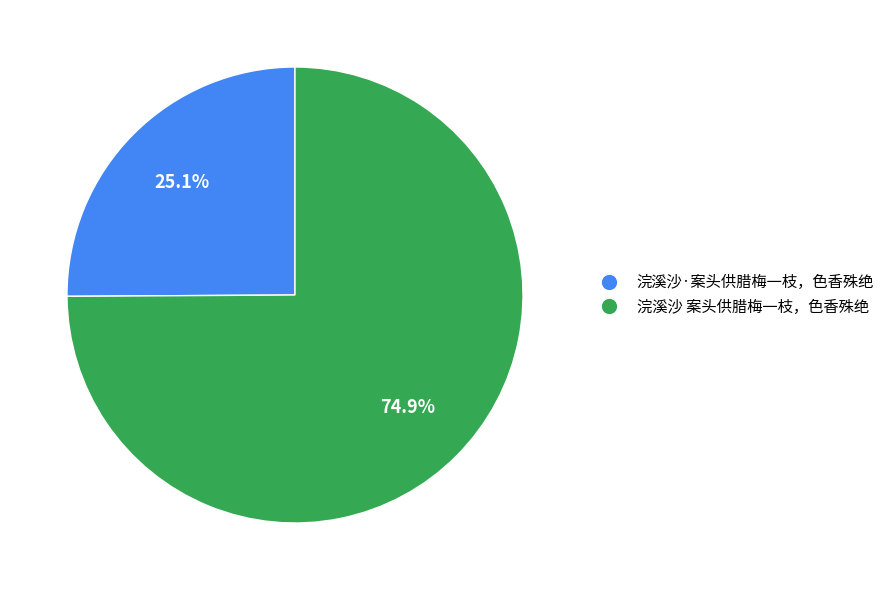

True or false: 浣溪沙·案头供腊梅一枝，色香殊绝 accounts for 25% of the total.

True